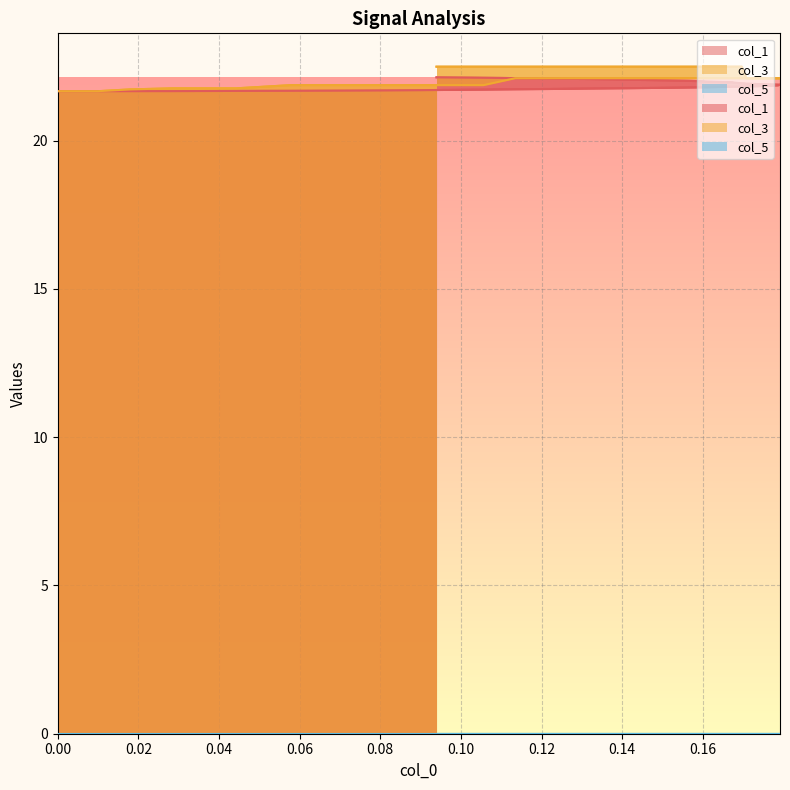

Reading left to right, list all the values displayed in this chart.

col_1: 21.7	21.7	21.7	21.7	21.7	21.7	21.7	21.7	21.7	21.7	21.7	21.7	21.7	21.7	21.8	21.8	21.8	21.8	21.8	21.8	21.8	21.9	21.9	21.9	21.9	21.9	22.0	22.0	22.0	22.0	22.0	22.0	22.0	22.1	22.1	22.1	22.1	22.1	22.1	22.1
col_3: 21.7	21.7	21.7	21.8	21.8	21.8	21.9	21.9	21.9	21.9	21.9	21.9	22.1	22.1	22.1	22.1	22.1	22.1	22.1	22.1	22.1	22.1	22.1	22.1	22.1	22.5	22.5	22.5	22.5	22.5	22.5	22.5	22.5	22.5	22.5	22.5	22.5	22.5	22.5	22.5